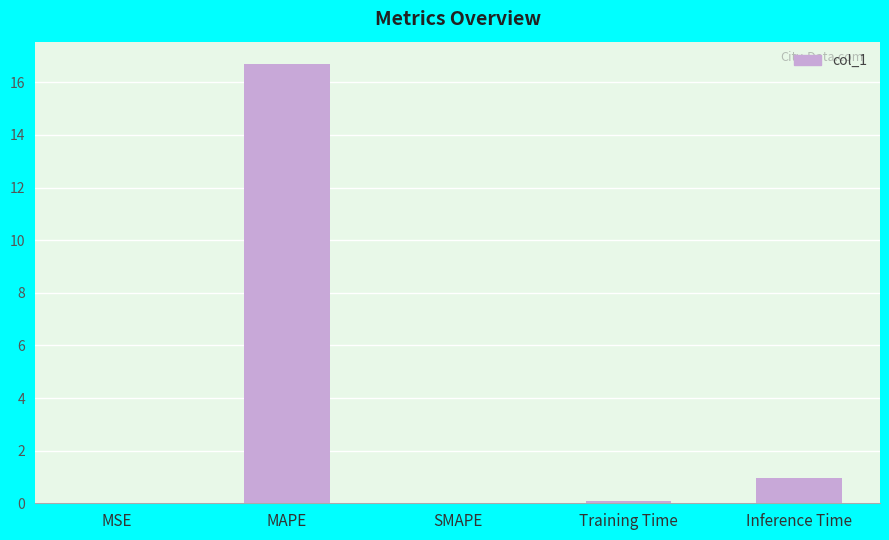

Which category has the highest value across all series?

MAPE